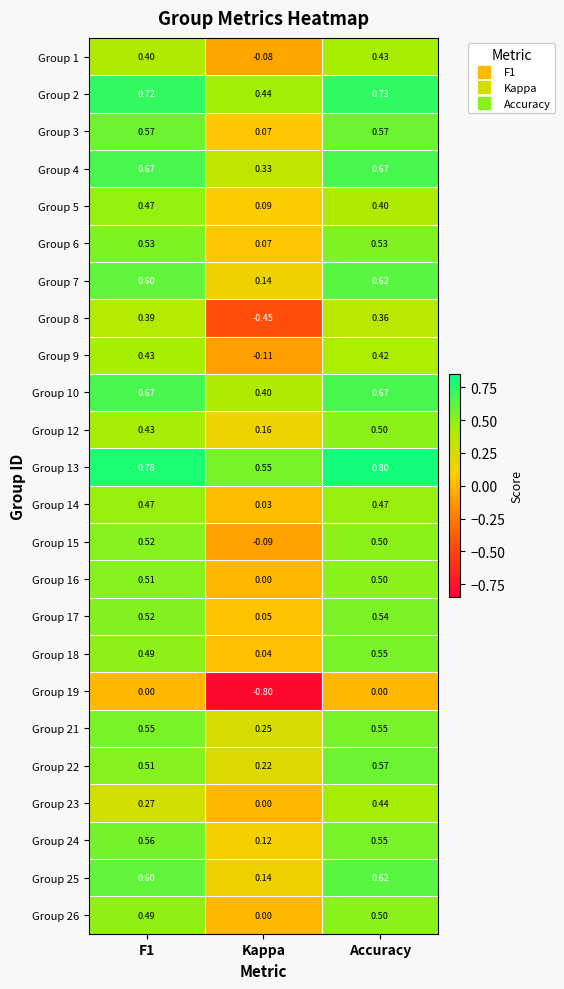

At which category does the chart reach its peak across all series?

Accuracy